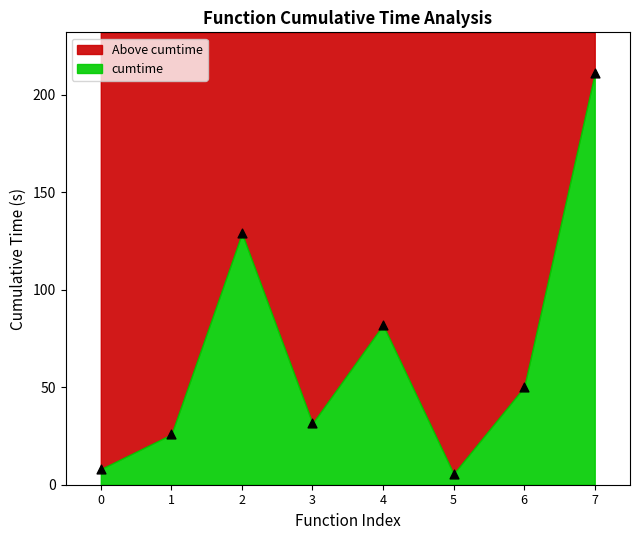

What is the average Y value?

67.9